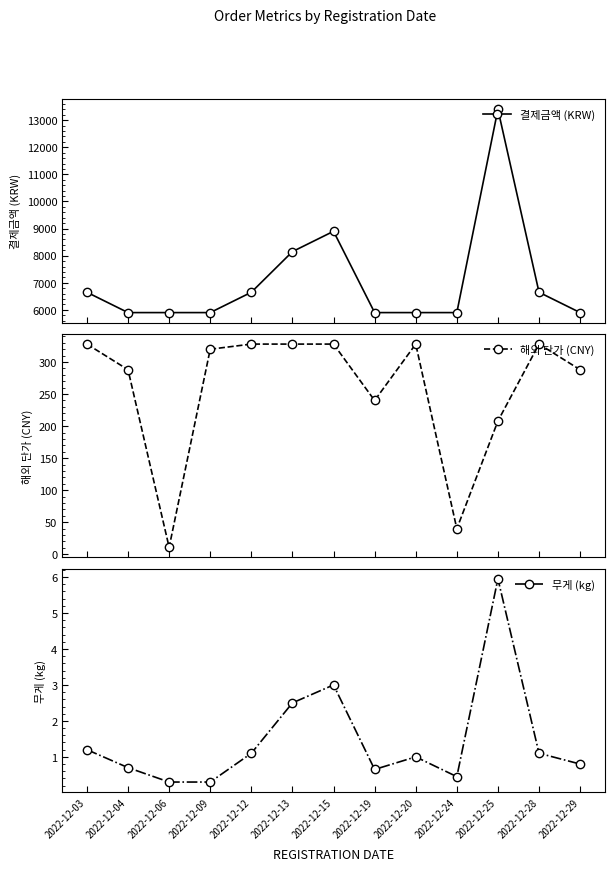

What is the lowest value of the 무게 (kg) series?

0.3